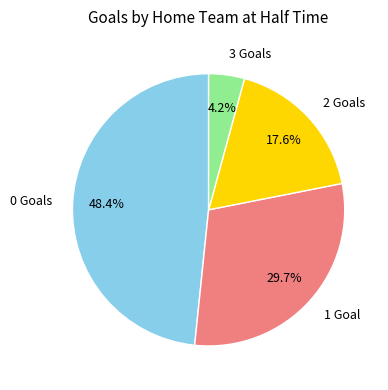

To the nearest percent, what is the average slice percentage?

25%